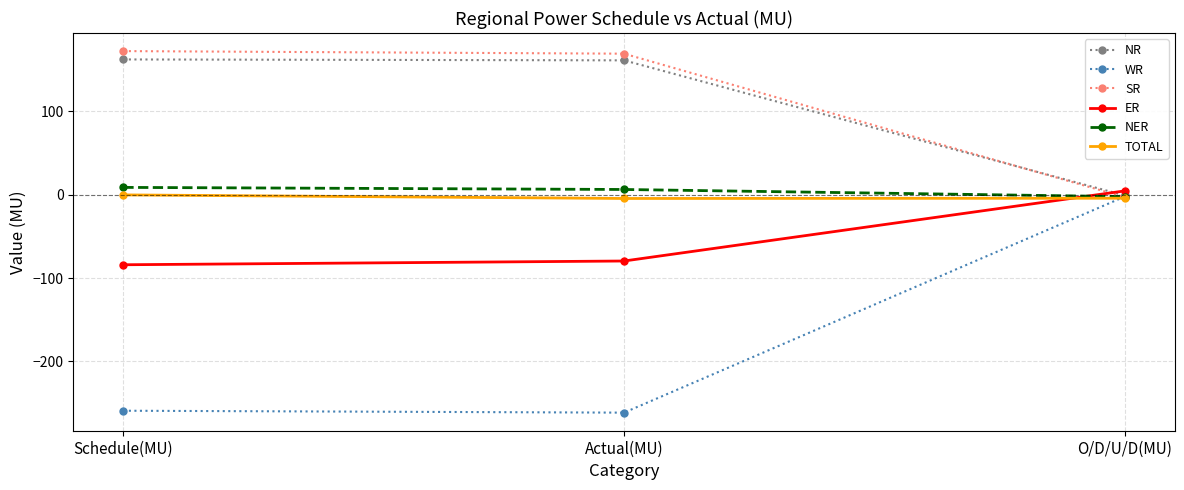

What is the label of the 1st point from the right?

O/D/U/D(MU)